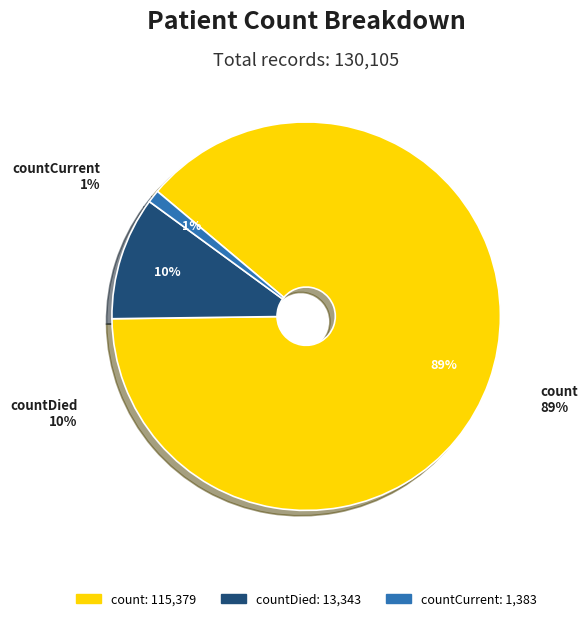

Combined, do countDied and countCurrent account for over 50%?

No